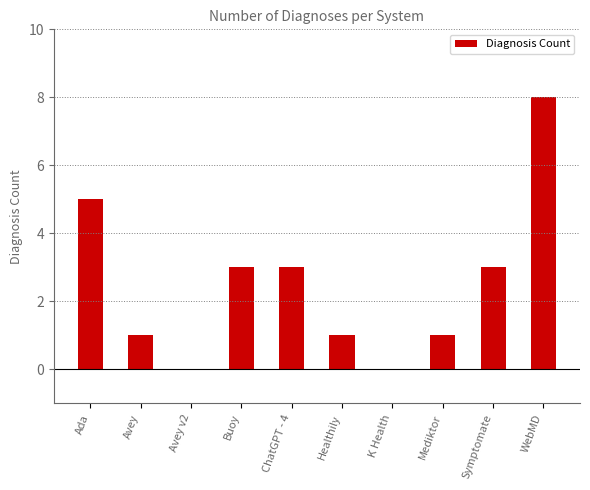

Reading right to left, extract all data points from this chart.

WebMD=8	Symptomate=3	Mediktor=1	K Health=0	Healthily=1	ChatGPT - 4=3	Buoy=3	Avey v2=0	Avey=1	Ada=5